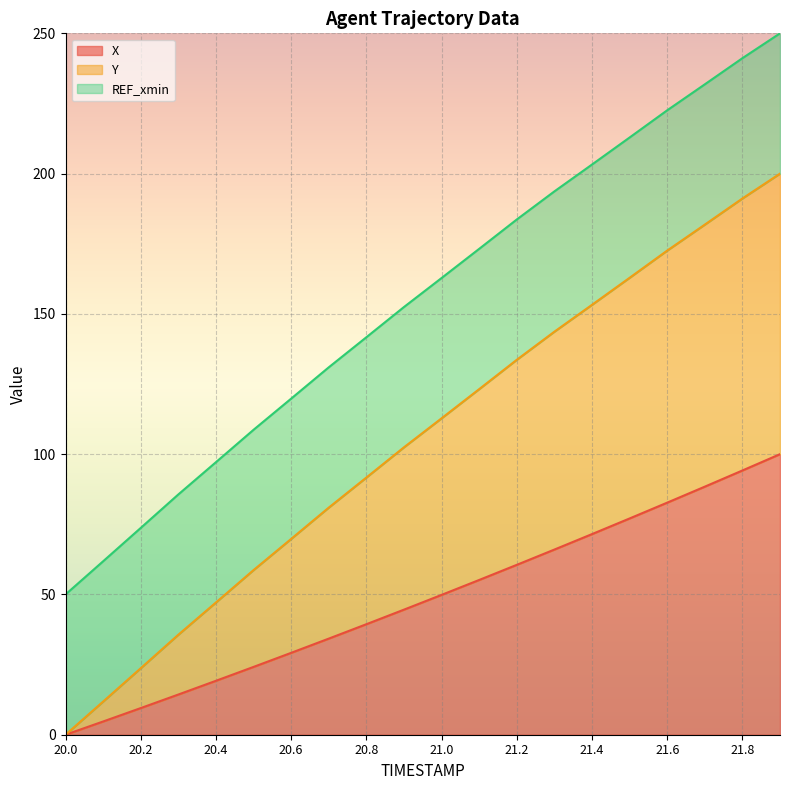

True or false: X has a value of 24.8 at 21.4.

False